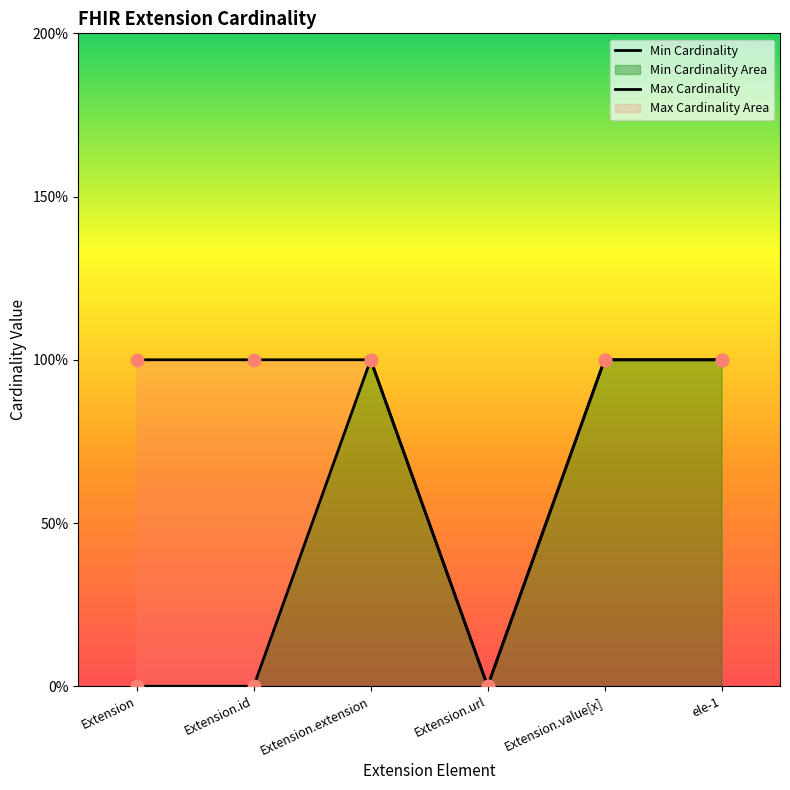

At how many categories does at least one series exceed 0?

5